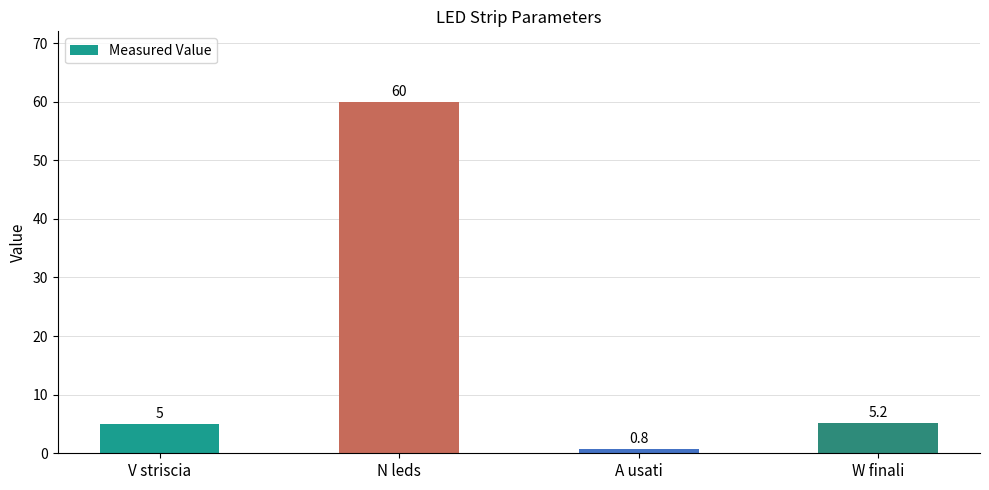

Reading right to left, what are all the values shown in this chart?

5.2	0.8	60.0	5.0